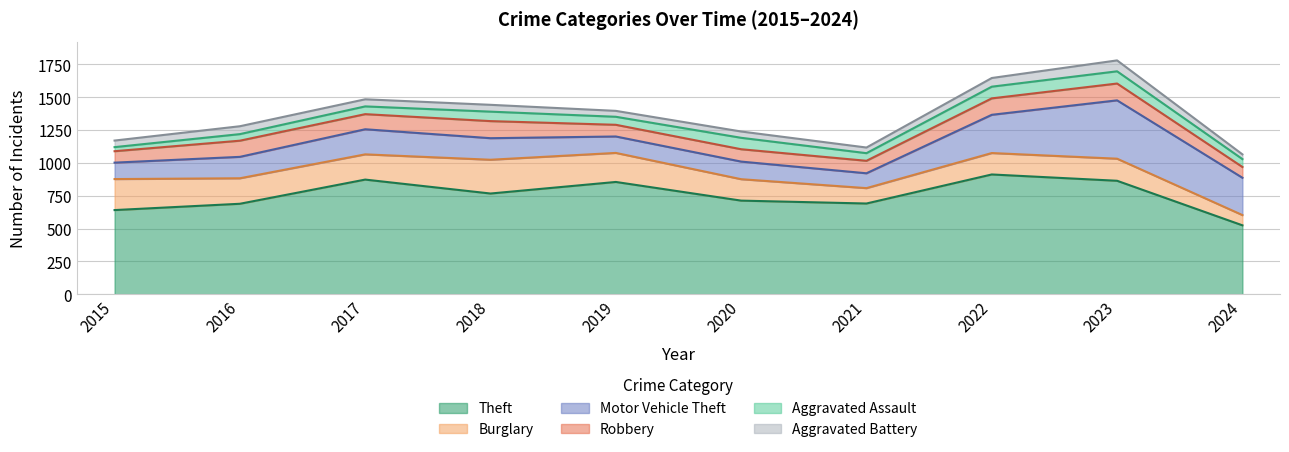

At which category does Robbery reach its first local valley?

2017